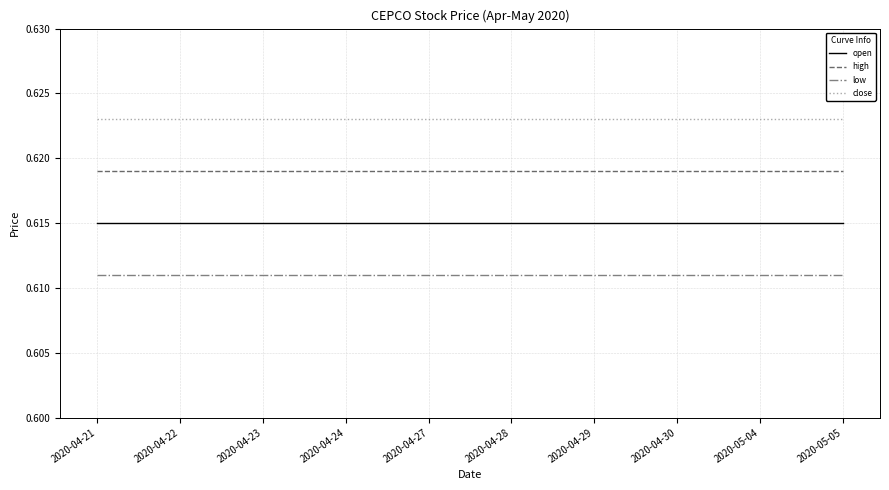

What are all the series names shown in the legend?

open, high, low, close